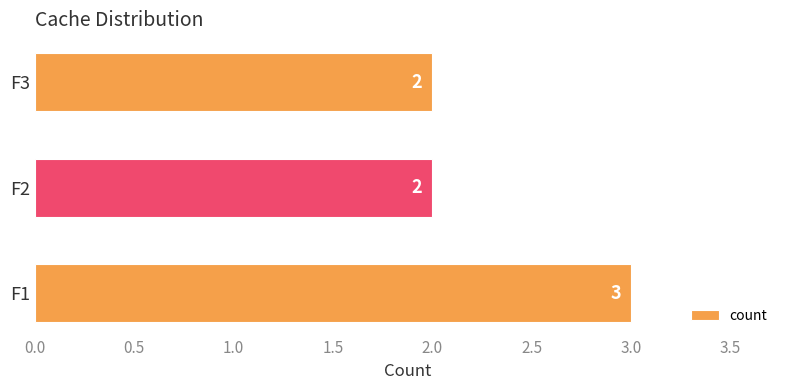

Is it true that the value at F2 is 1?

False